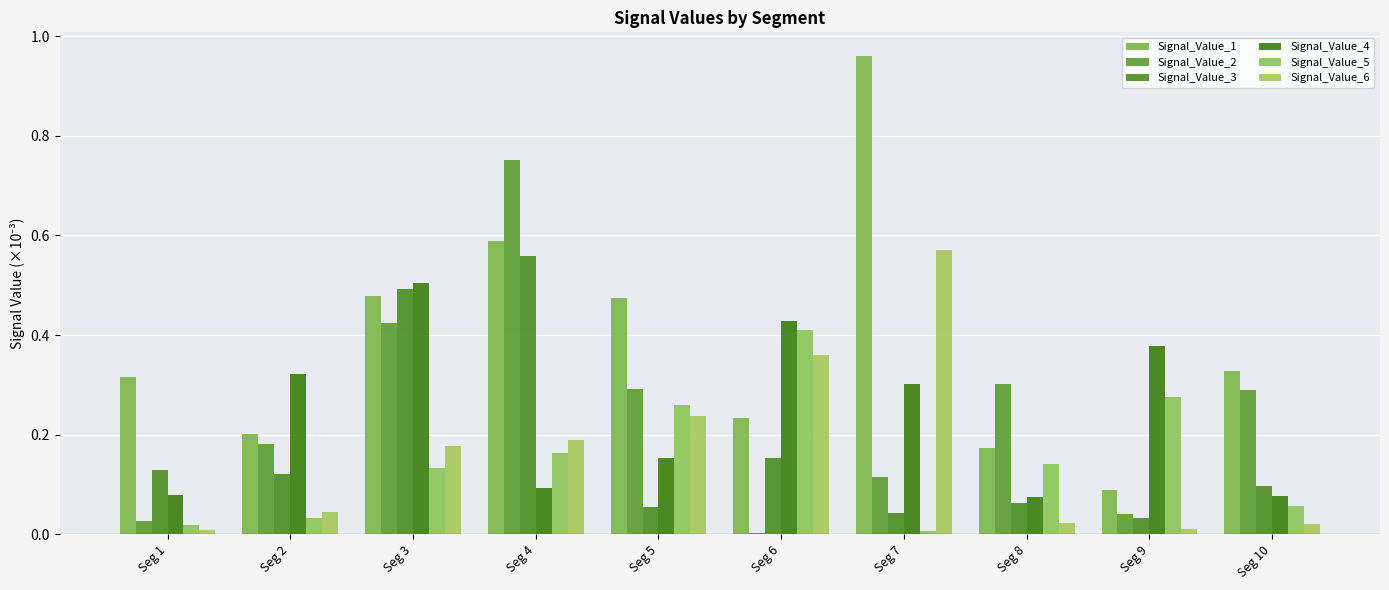

At which category is the sum across all series the highest?

Seg 4